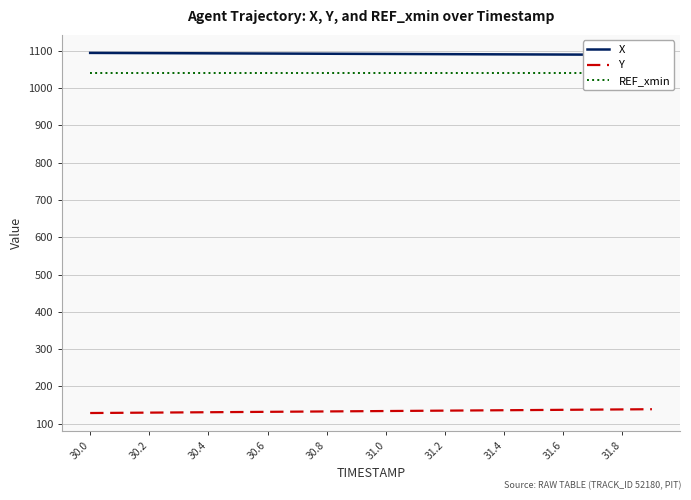

The Y series shows 128.7 at 30.0. True or false?

True